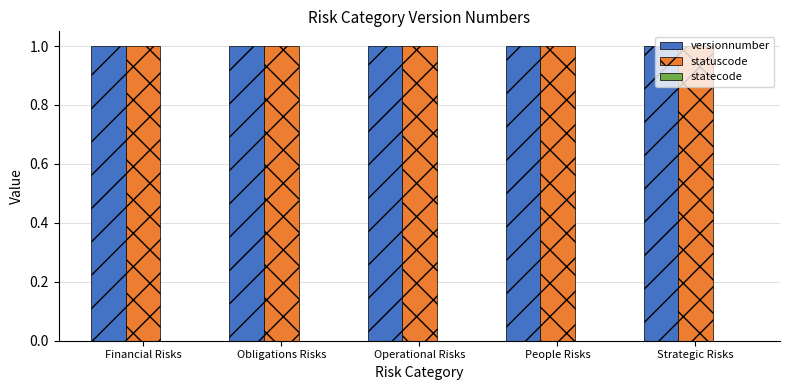

Count the number of categories in the chart.

5